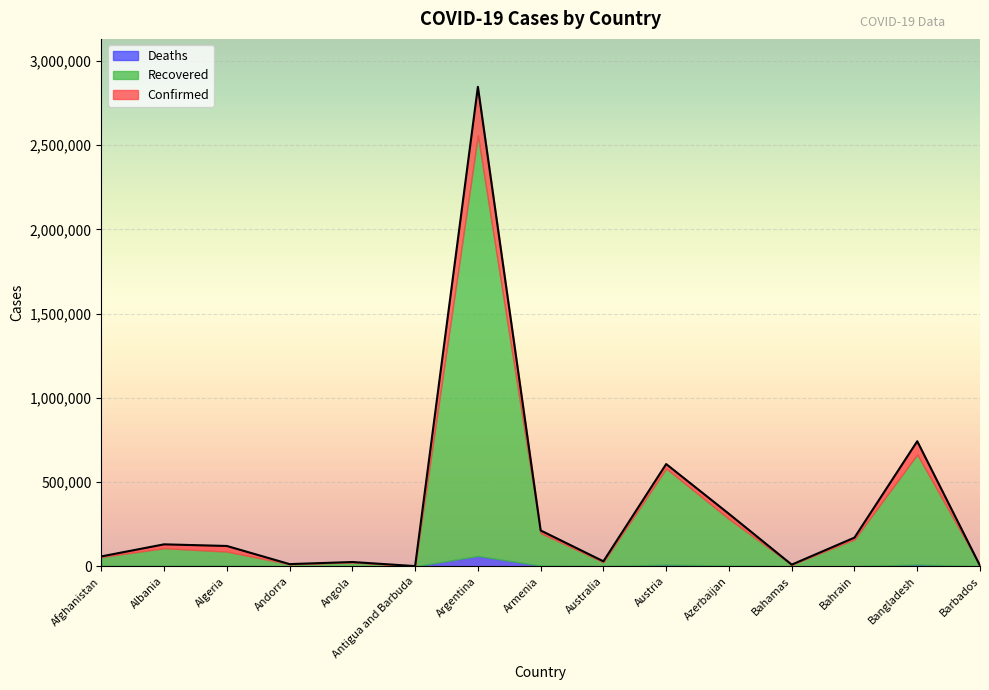

At which category is the sum across all series the highest?

Argentina